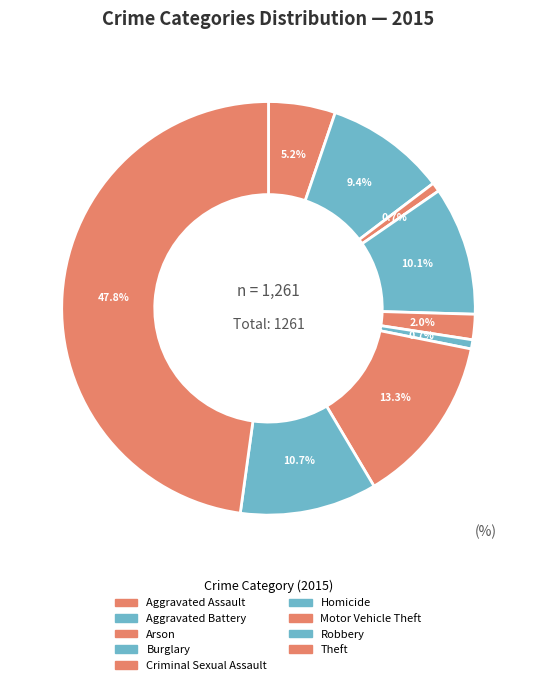

To the nearest percent, what percentage of the pie is Robbery?

11%